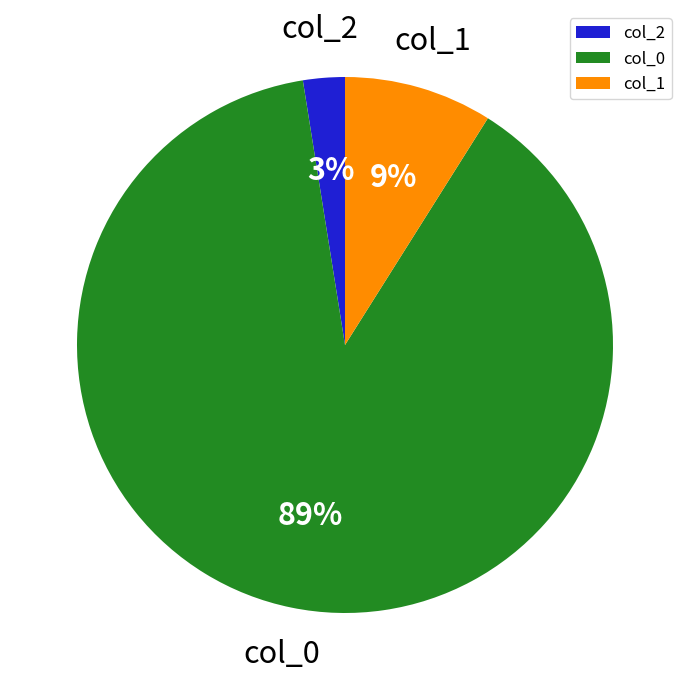

Count the number of slices in the pie.

3